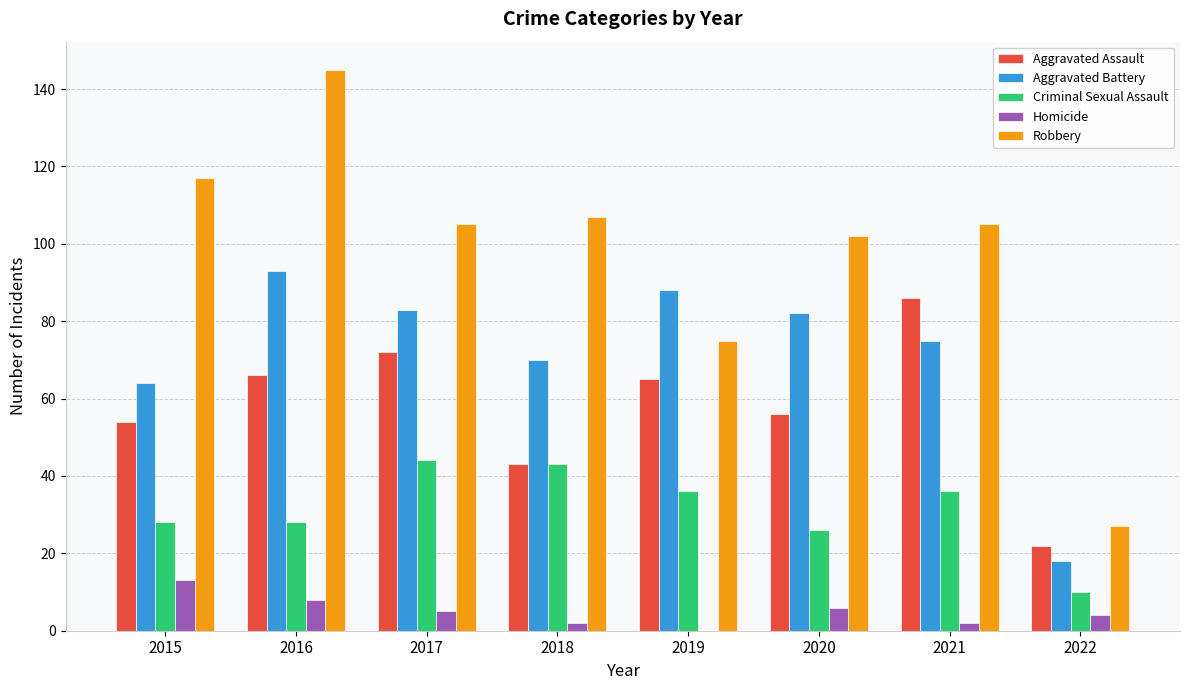

Which series has the largest total across all categories?

Robbery